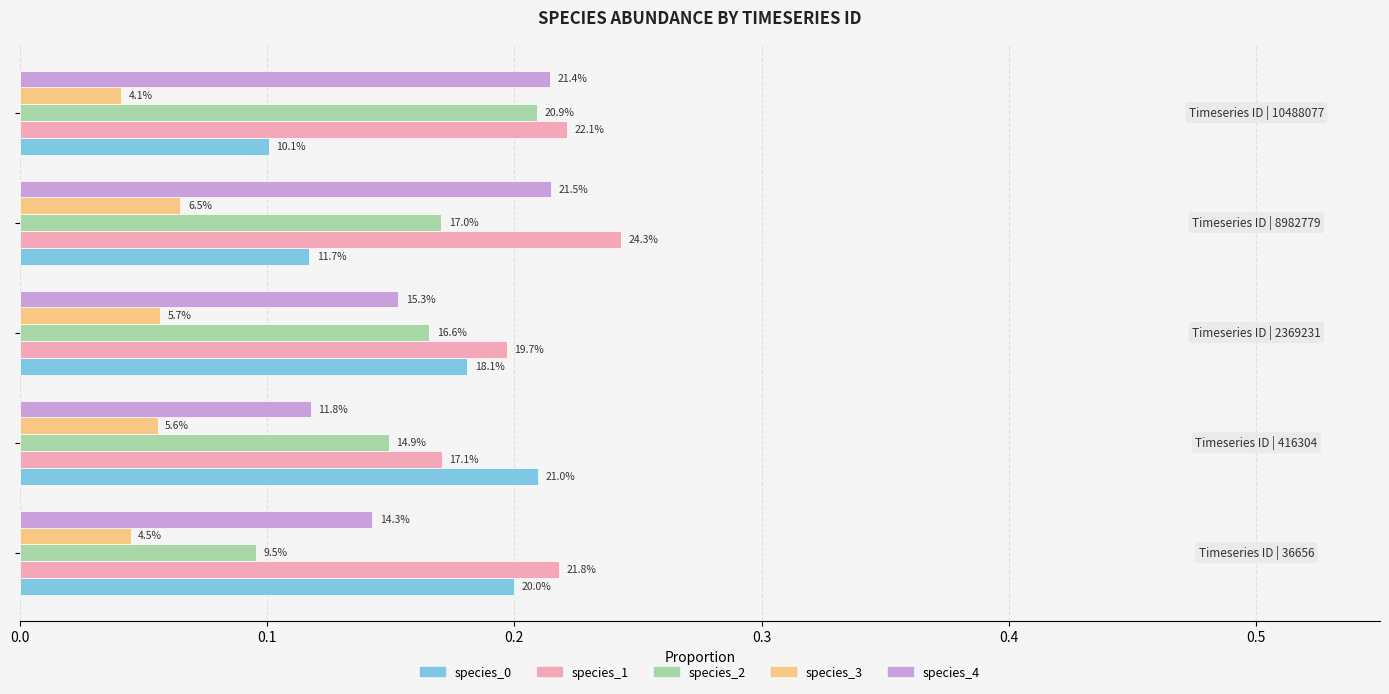

What is the difference between the maximum and minimum values in the species_4 series?

0.1